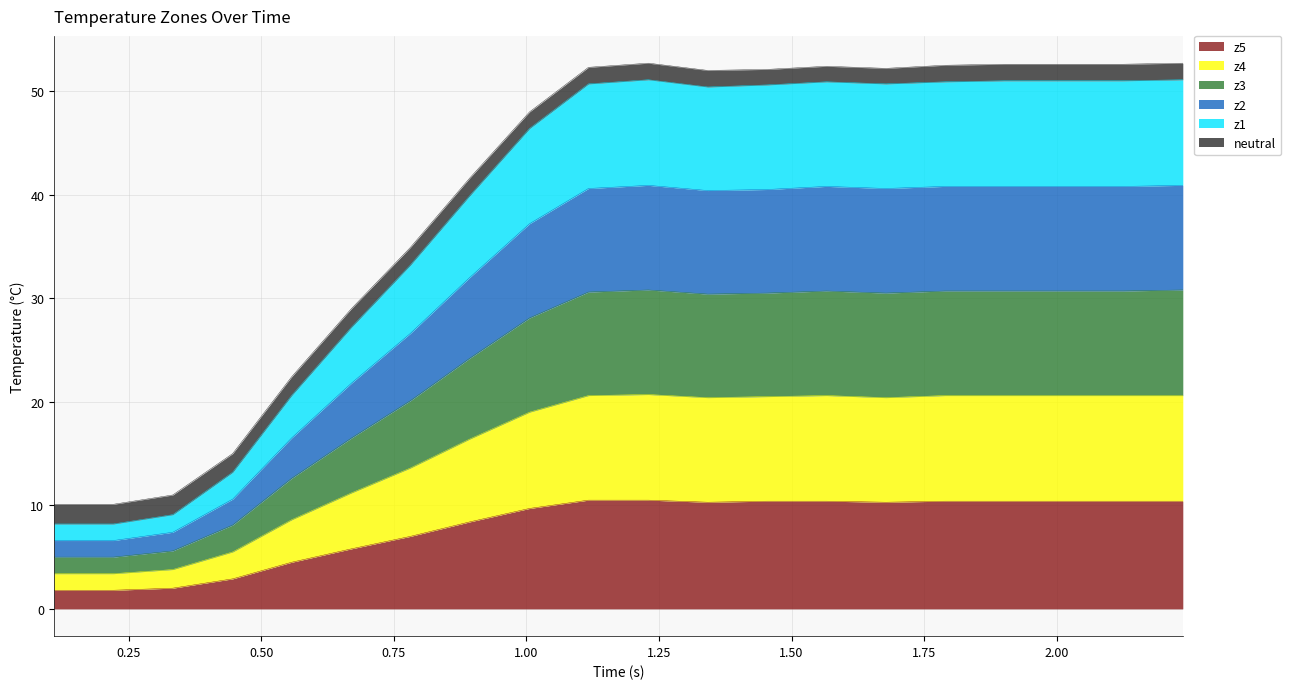

How many data points does each series have?

20